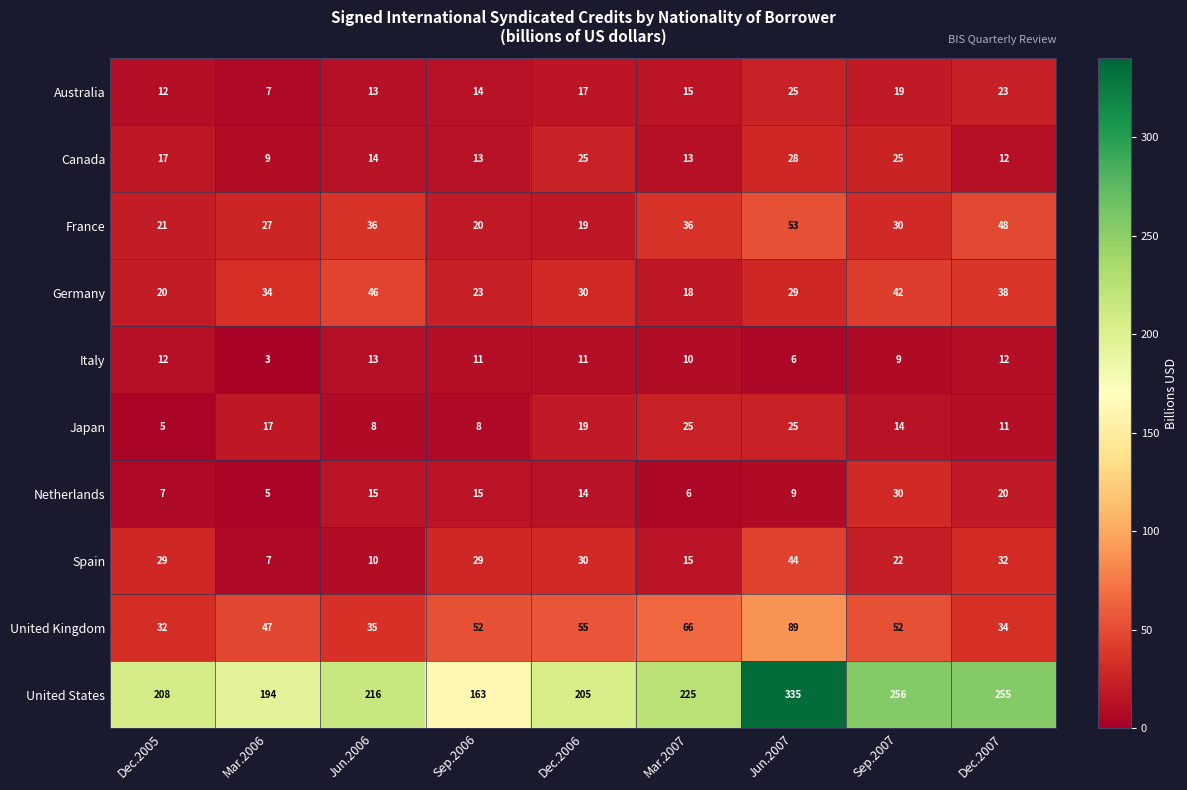

The value of Italy at Sep.2007 is 3. True or false?

False